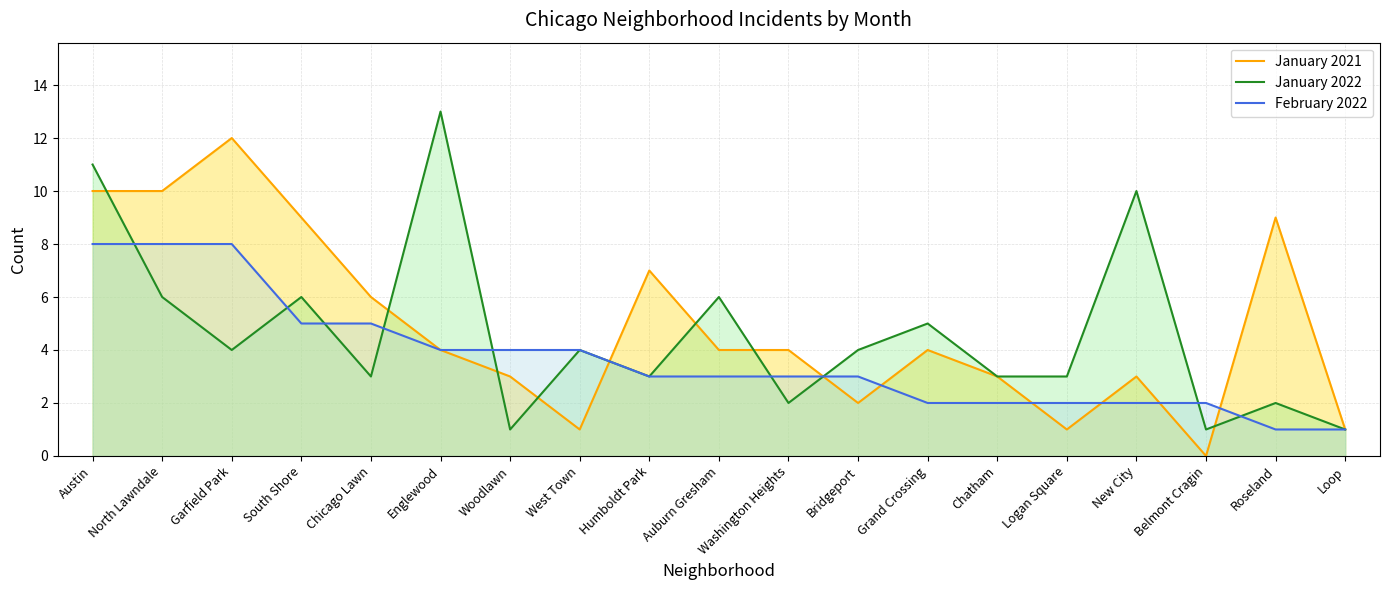

What are all the series names shown in the legend?

January 2021, January 2022, February 2022